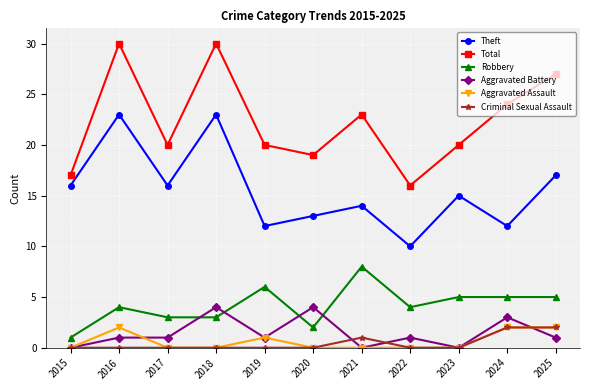

What is the value of the Aggravated Battery point at the 10th from the left?

3